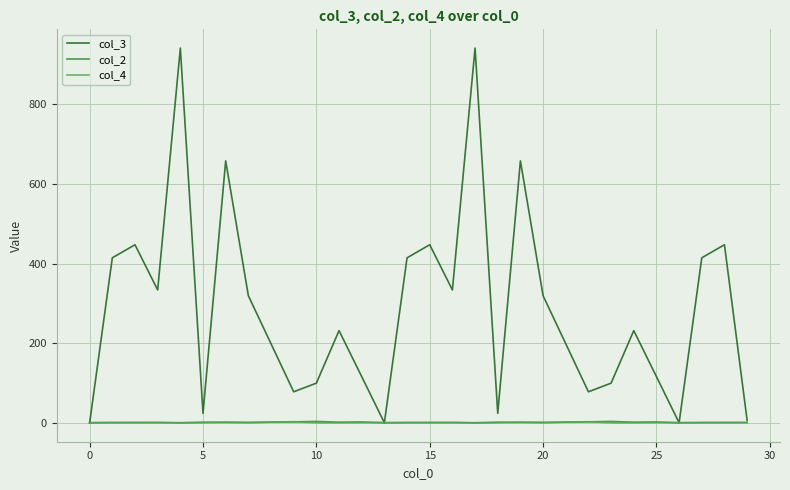

Which series has the widest spread of values?

col_3